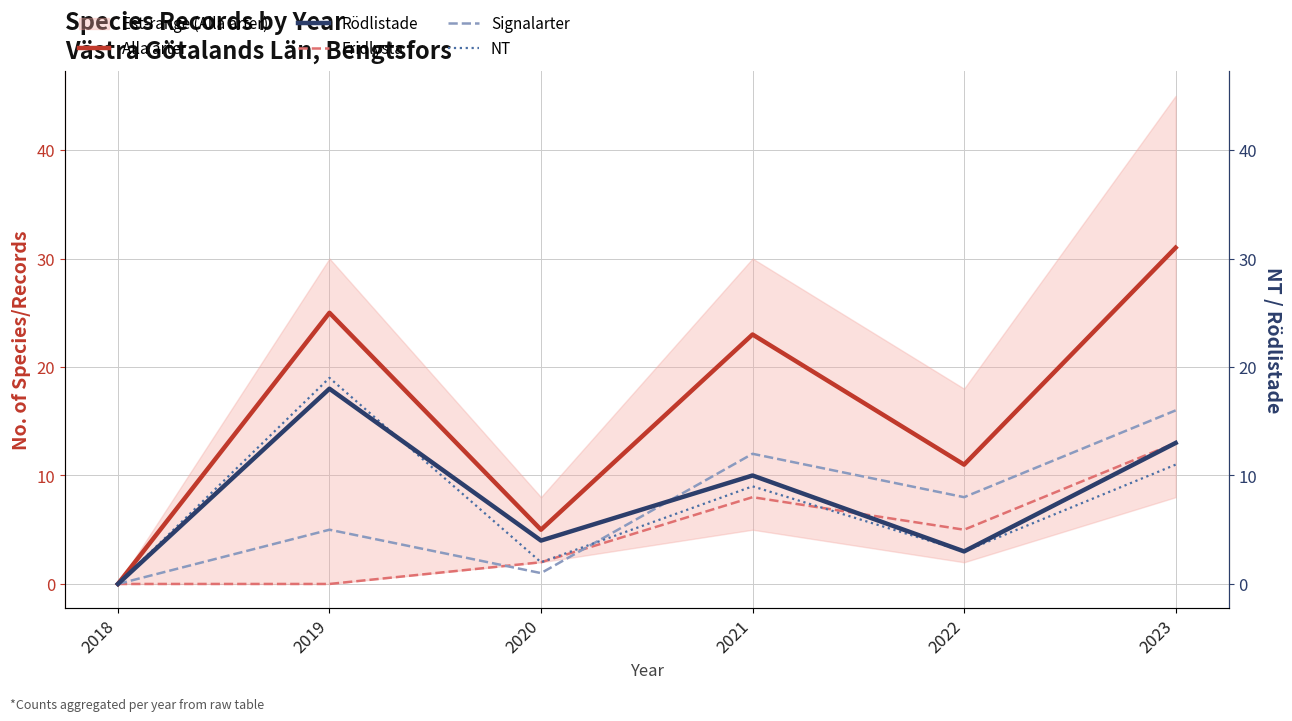

The NT series shows 5 at 2022. True or false?

False